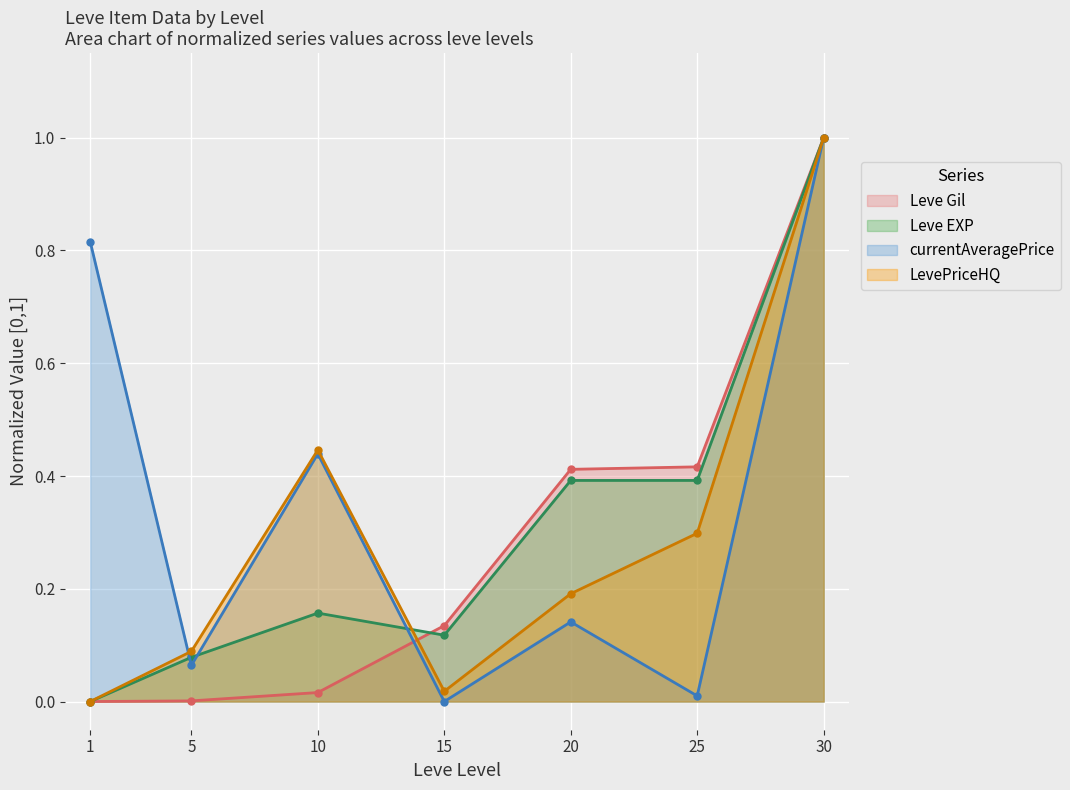

At which category does LevePriceHQ reach its first local peak?

10